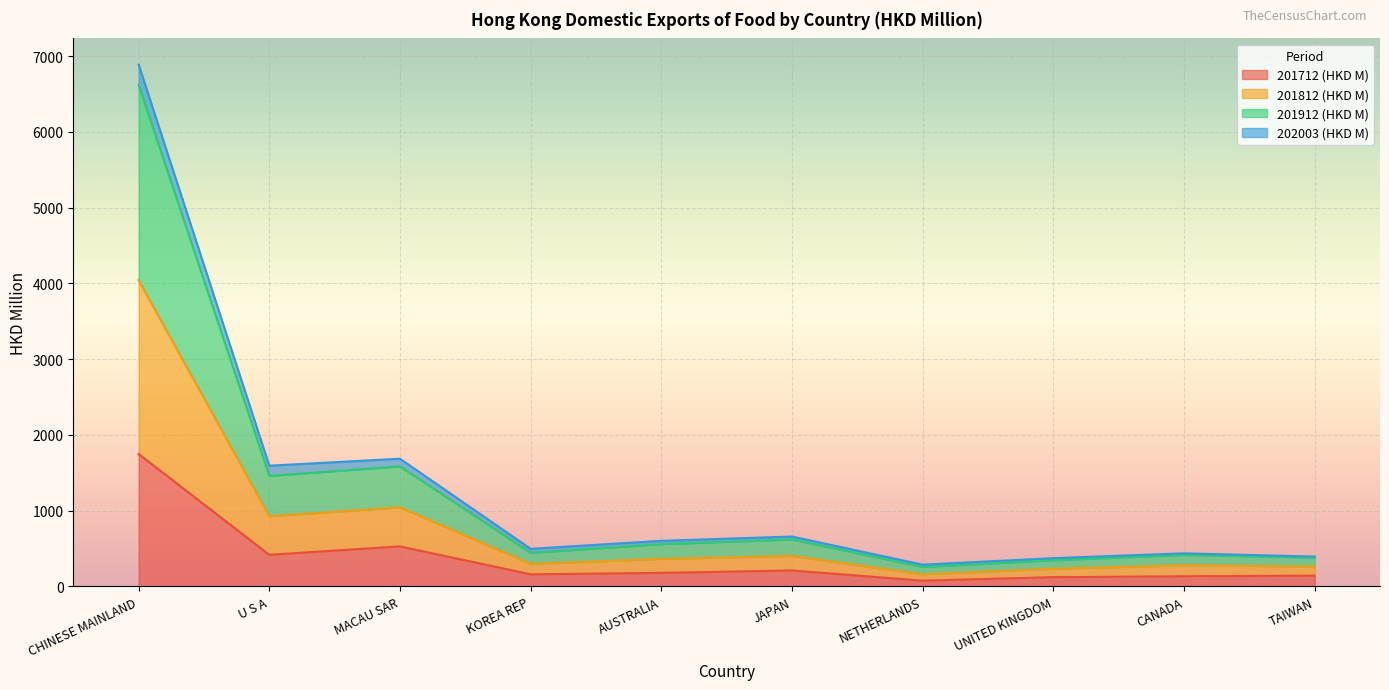

True or false: 201712 (HKD M) has a value of 160.6 at KOREA REP.

True